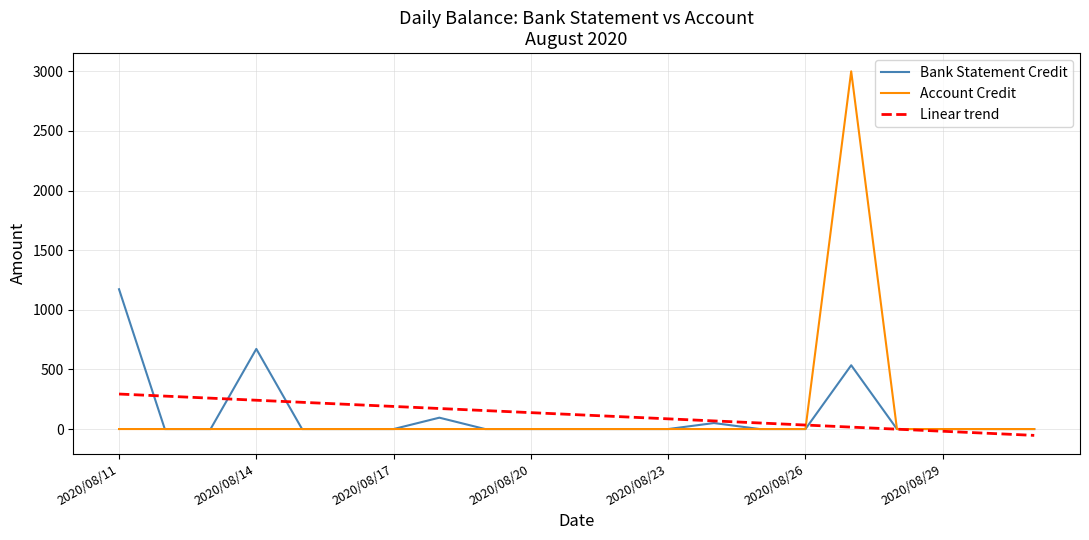

Which series has the widest spread of values?

Account Credit